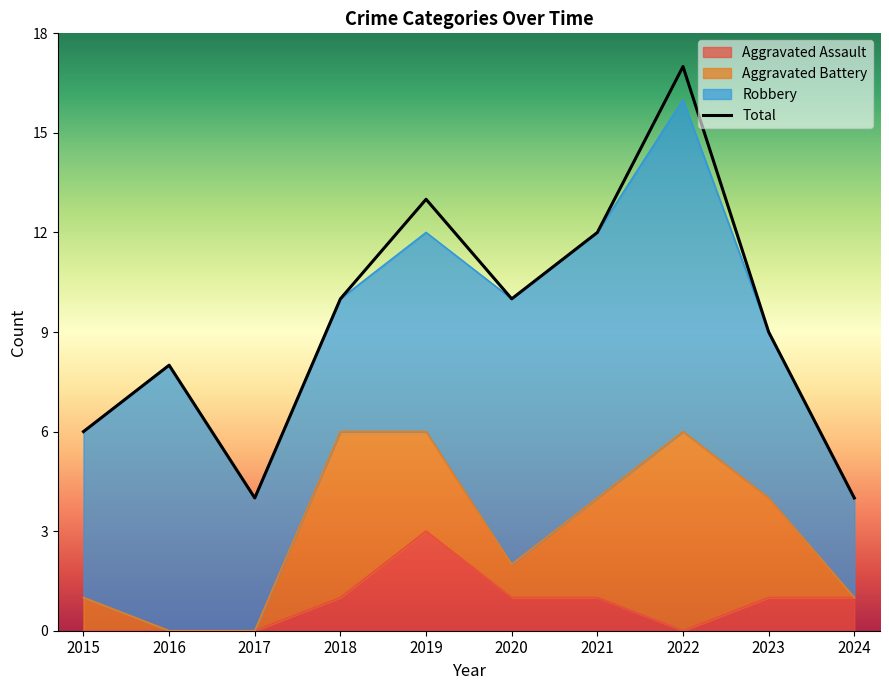

Where is Total nearest to the value 10?

2018